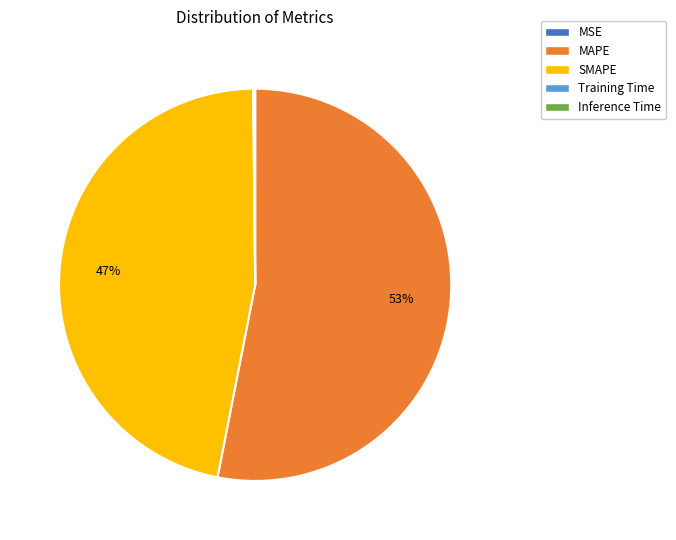

What is the ratio of the value at SMAPE to the value at MAPE?

0.9